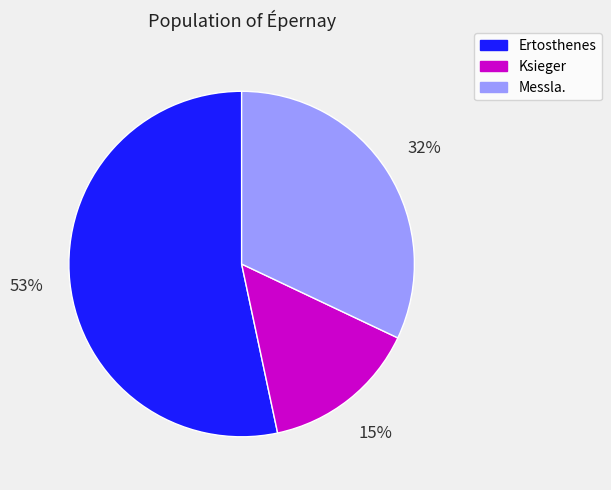

Rank the categories by value from lowest to highest.

Ksieger, Messla., Ertosthenes